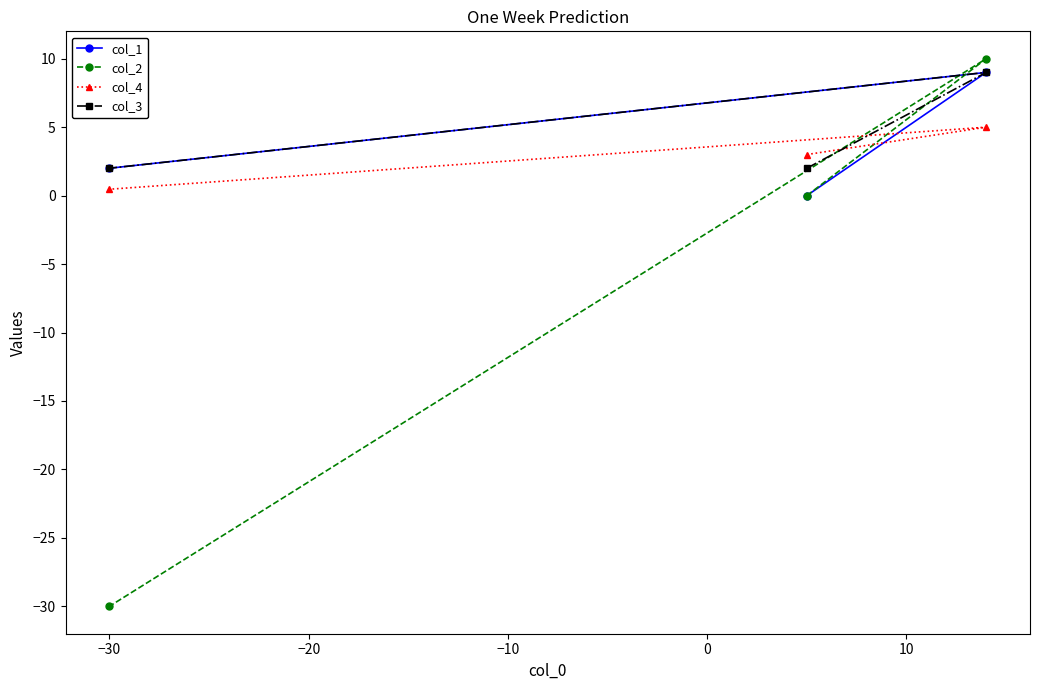

List the series in order of their peak value, lowest first.

col_4, col_1, col_3, col_2